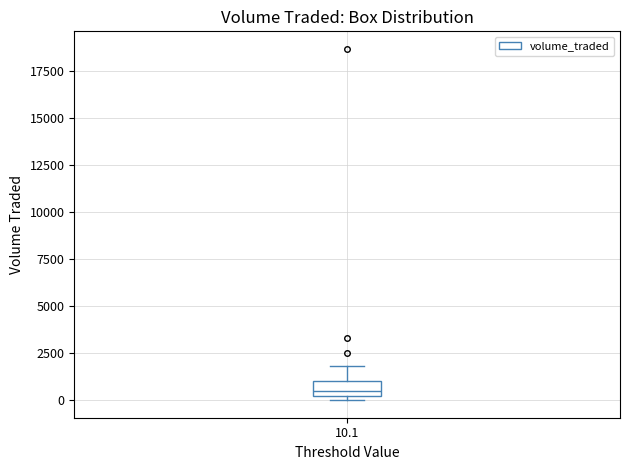

Transcribe this box plot: give where the median line is, the range the box spans, and where the two whiskers end, as read against the y-axis. The values are not printed on the chart, so give them approximately, as read against the axis.

median 500 (just above the box's lower edge), box 500 to 1000, whiskers 0 to 2000